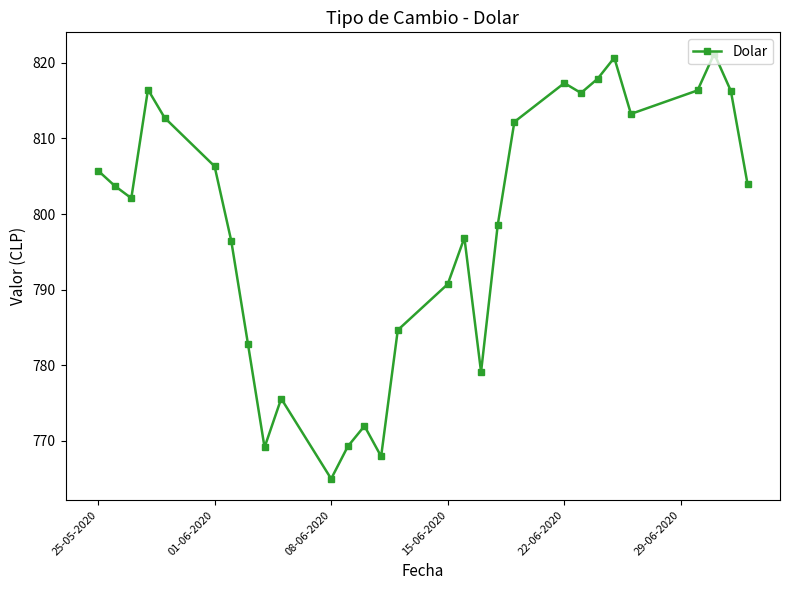

What is the sum of all values?

23150.4